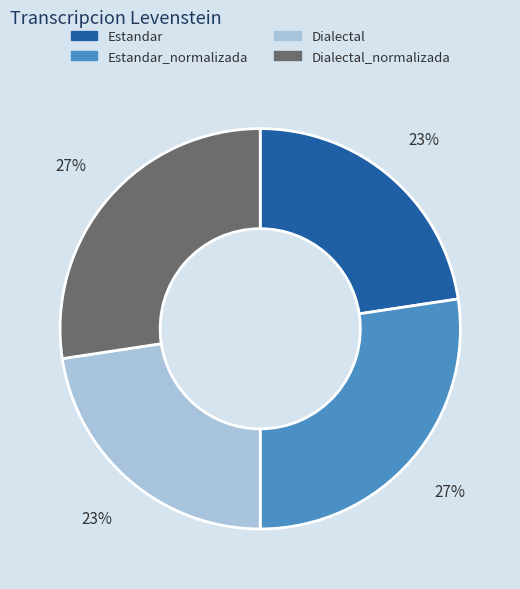

Count the number of slices in the pie.

4